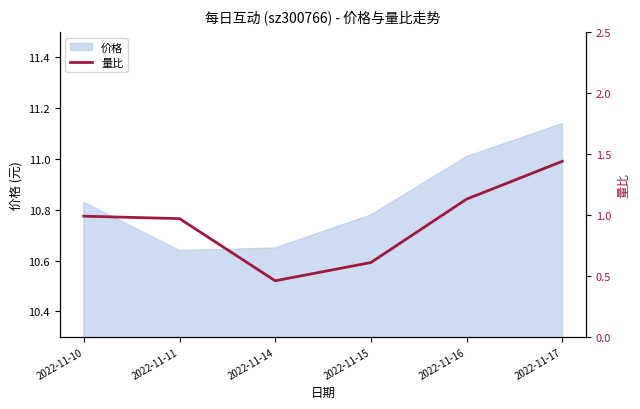

True or false: there are more than 2 points higher than both neighbors.

False